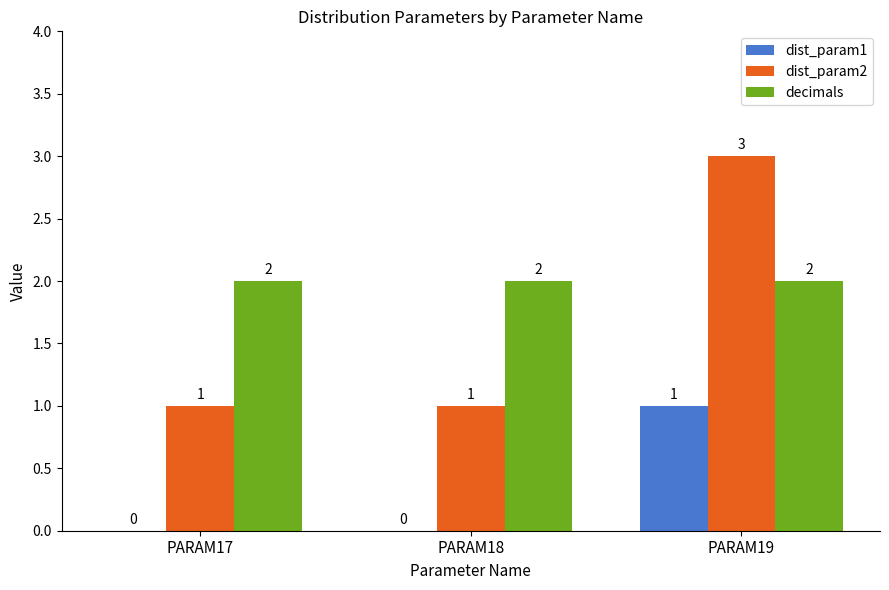

Is it true that dist_param1 equals -1 at PARAM18?

False